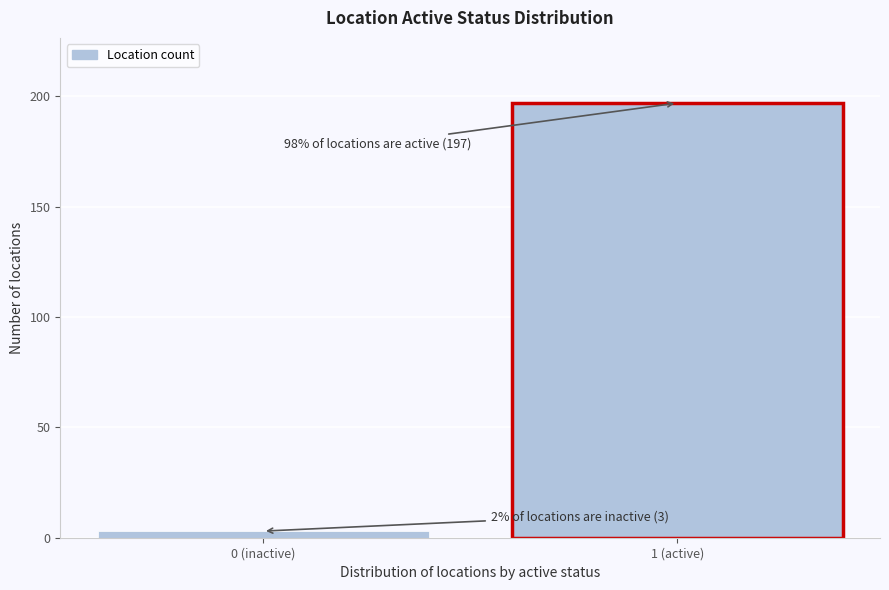

Reading right to left, transcribe all the data shown in this chart.

197	3